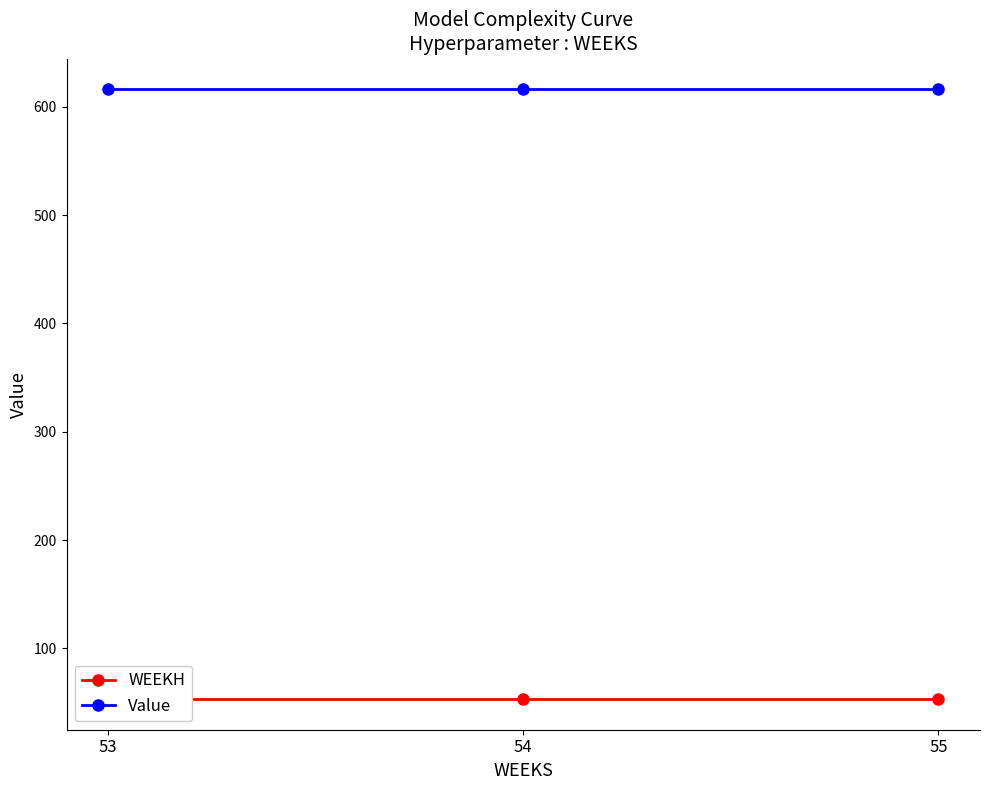

What is the sum of the WEEKH values at 55 and 53?

106.0